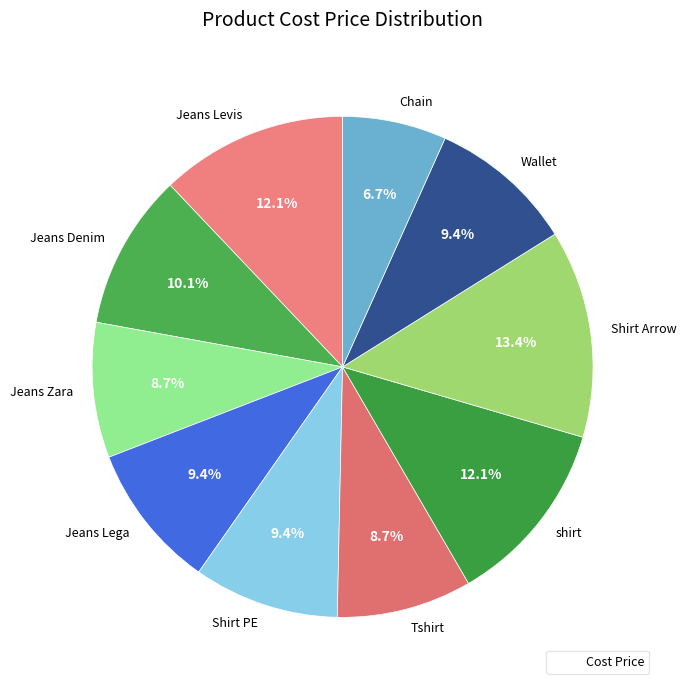

Which category has the biggest portion of the pie?

Shirt Arrow